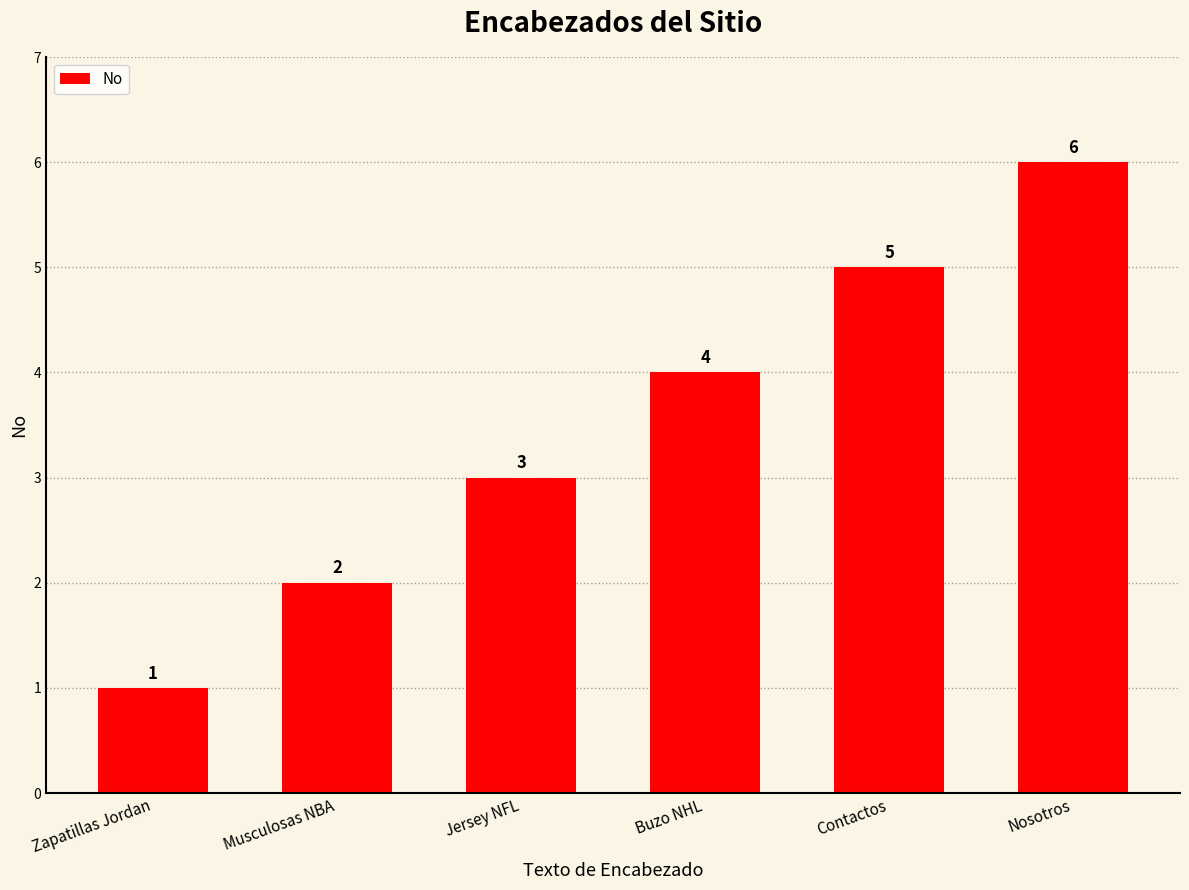

Between Nosotros and Contactos, which is larger?

Nosotros